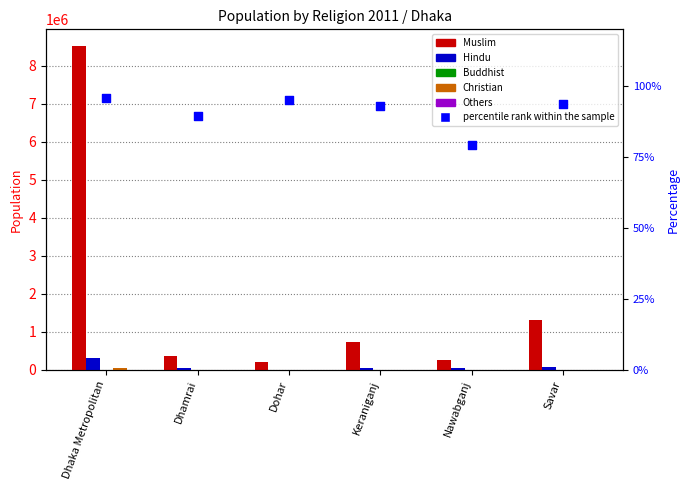

Which series has the largest total across all categories?

Muslim